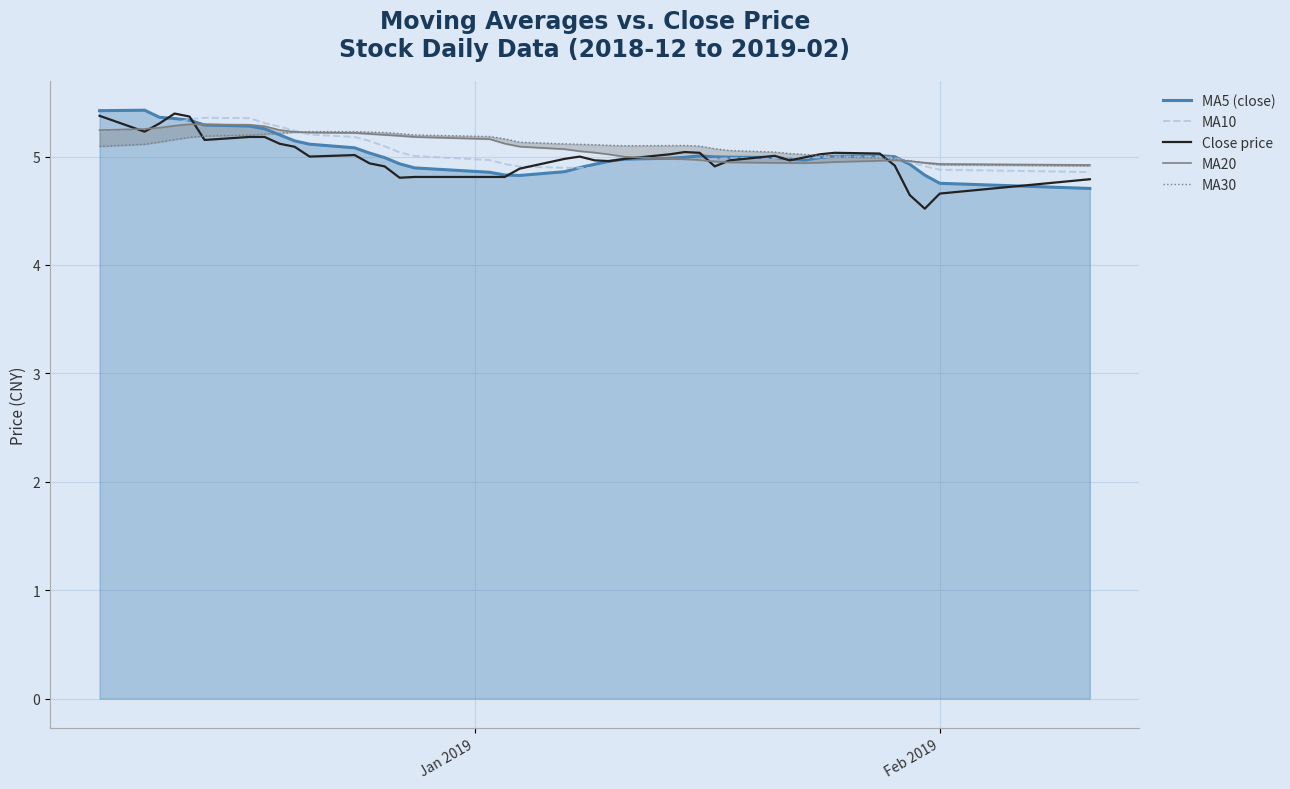

What is the highest value of the Close price series?

5.4